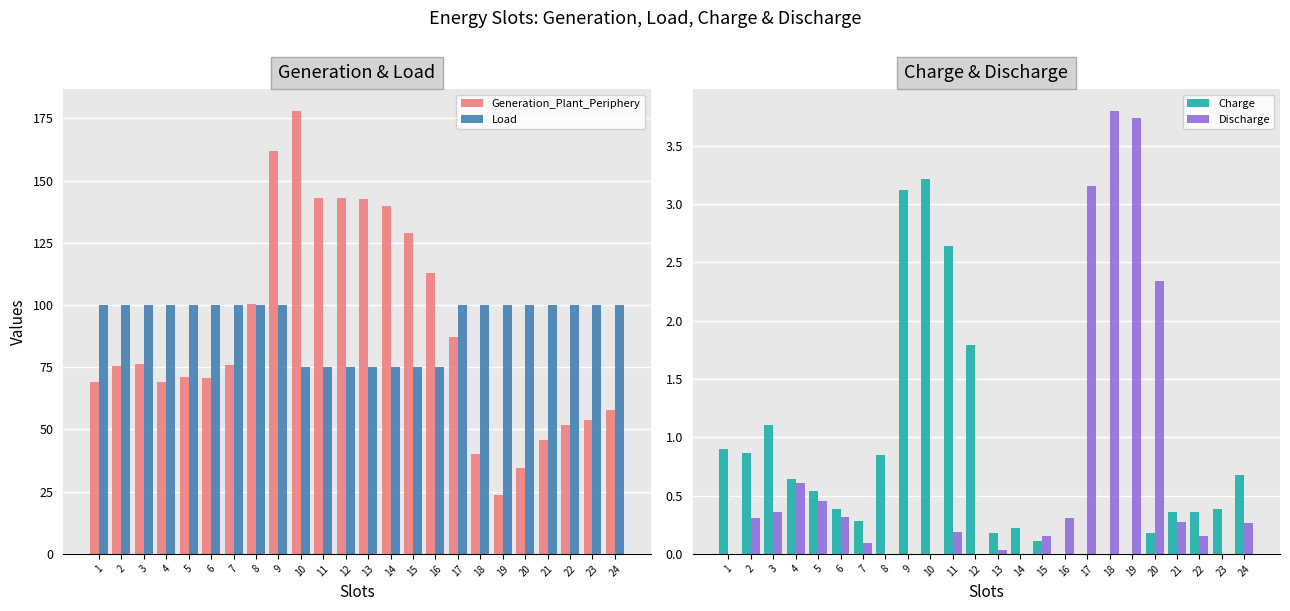

What is the approximate value of Generation_Plant_Periphery at 8?

100.5